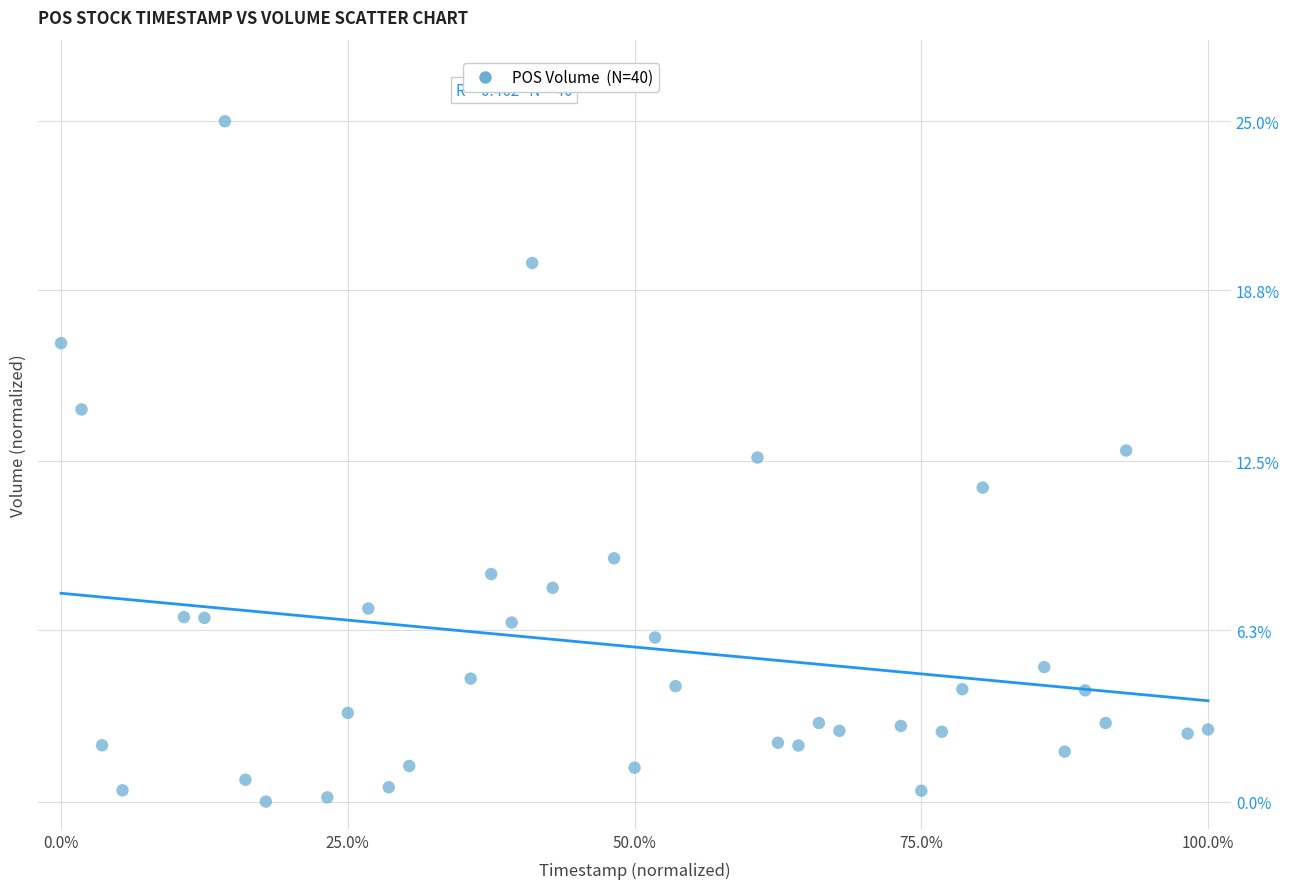

What is the range of Y values (max minus min)?

25.0